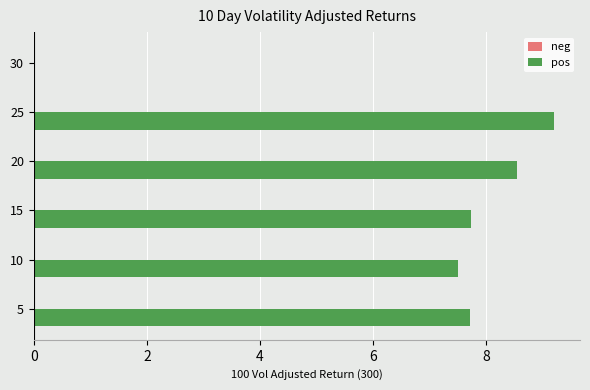

Reading top to bottom, list all the values displayed in this chart.

30=0.0	25=9.2	20=8.5	15=7.7	10=7.5	5=7.7